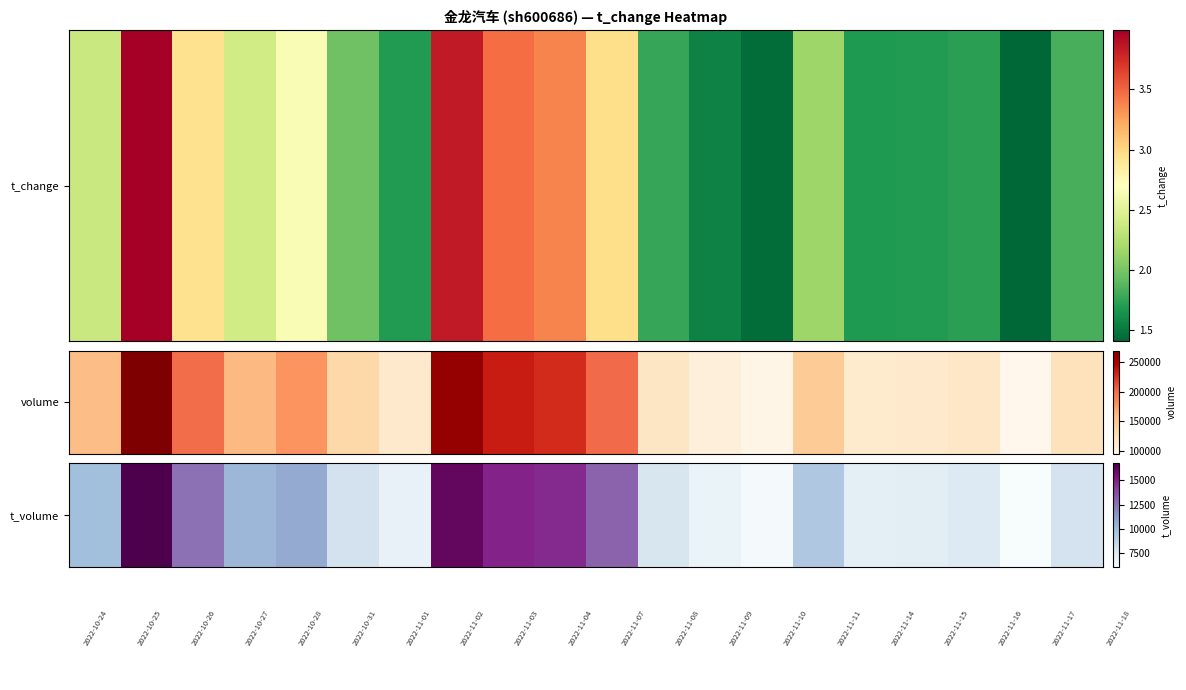

Reading left to right, list all the values displayed in this chart.

9889	16761	12529	10210	10681	7896	6901	16201	14912	14700	12950	7697	6763	6240	9365	7187	7261	7498	6037	7859